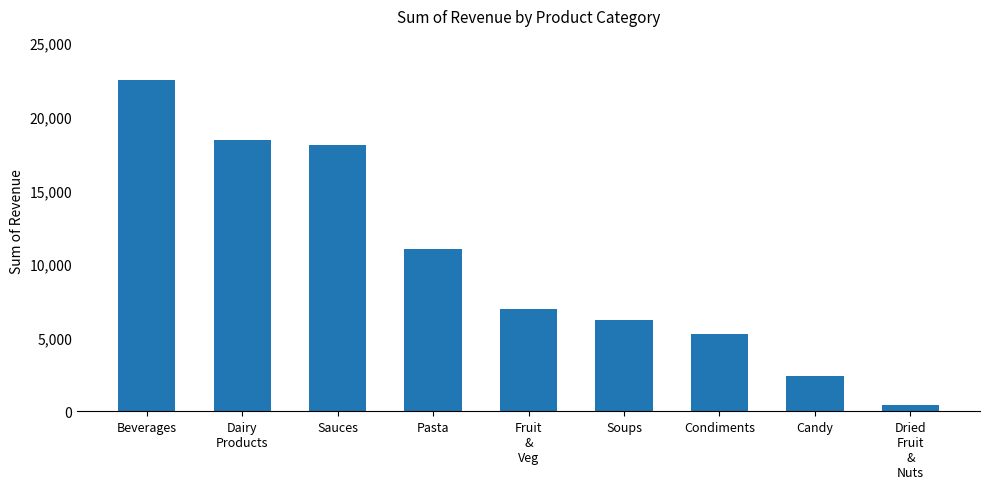

Is it true that the value at Candy is 2422.5?

True